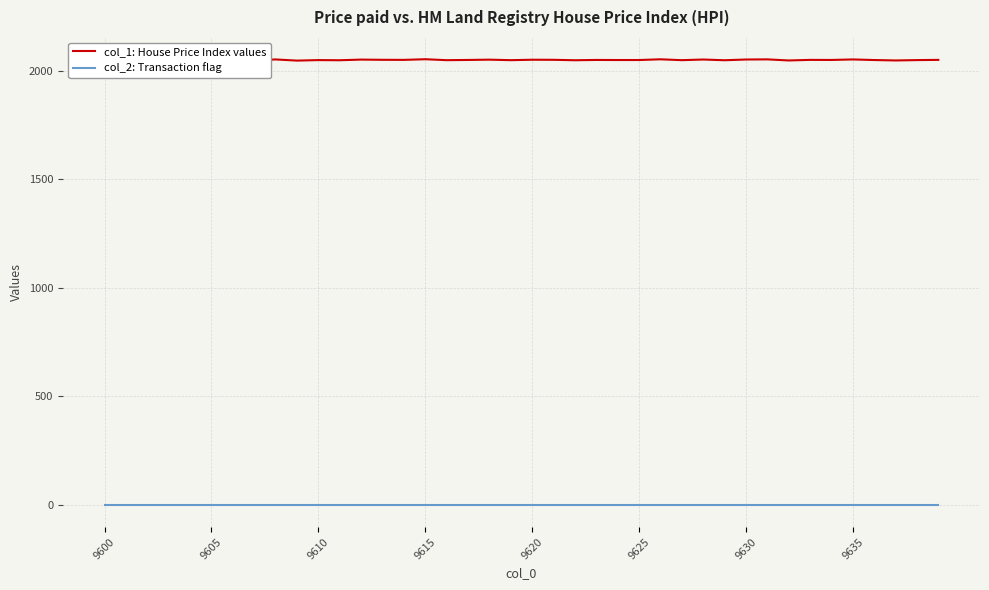

True or false: col_1: House Price Index values and col_2: Transaction flag intersect in this chart.

False